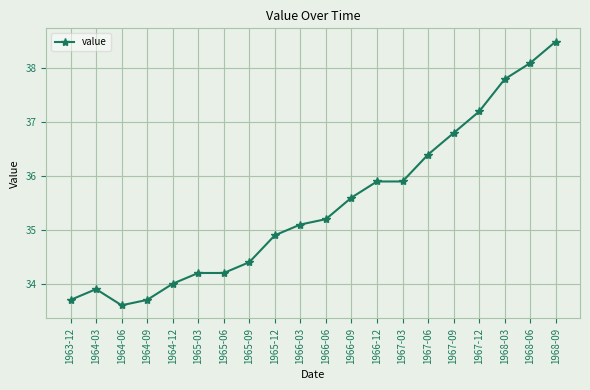

Reading left to right, what are all the values shown in this chart?

1963-12=33.7	1964-03=33.9	1964-06=33.6	1964-09=33.7	1964-12=34.0	1965-03=34.2	1965-06=34.2	1965-09=34.4	1965-12=34.9	1966-03=35.1	1966-06=35.2	1966-09=35.6	1966-12=35.9	1967-03=35.9	1967-06=36.4	1967-09=36.8	1967-12=37.2	1968-03=37.8	1968-06=38.1	1968-09=38.5